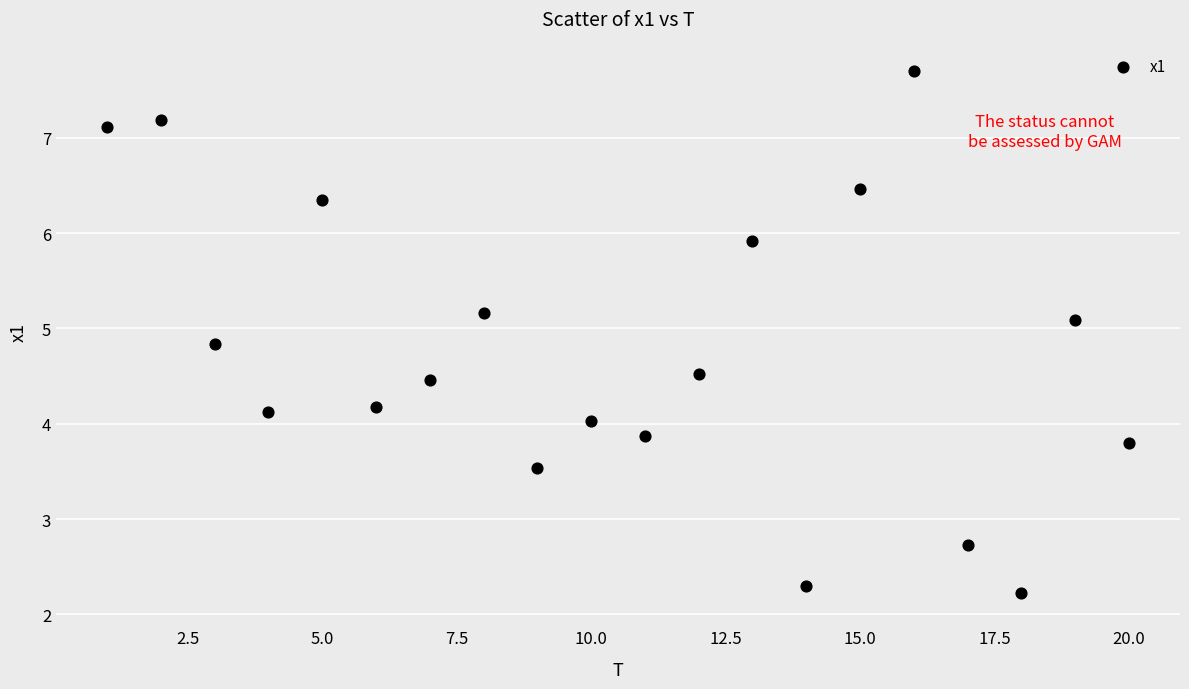

What is the range of Y values (max minus min)?

5.5